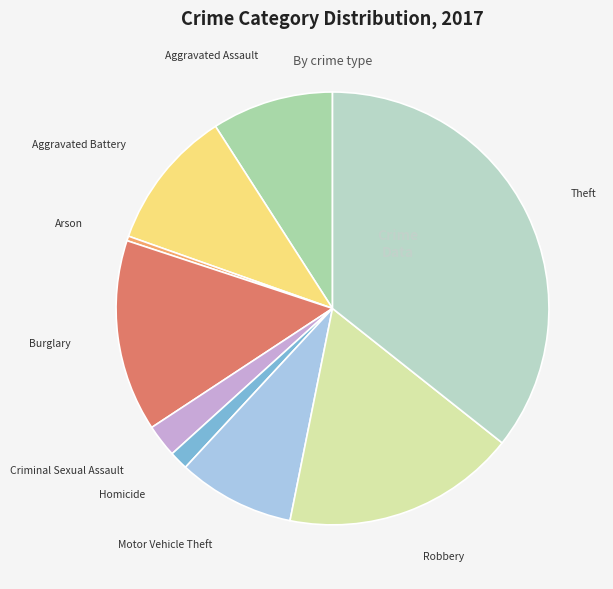

Which slice is the smallest?

Arson